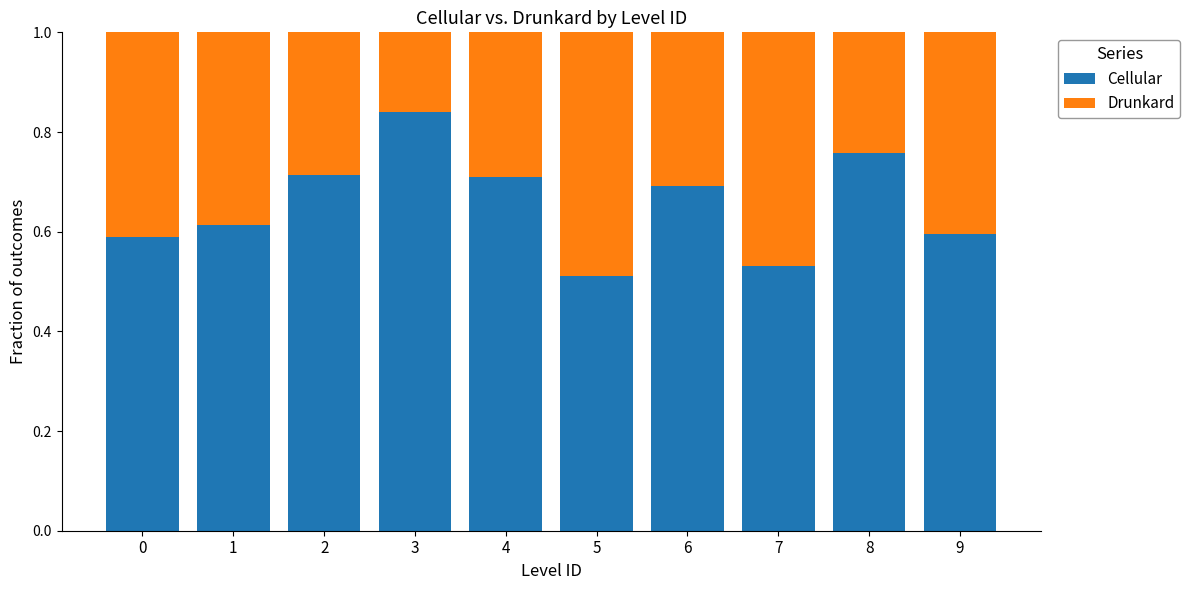

What are all the series names shown in the legend?

Cellular, Drunkard